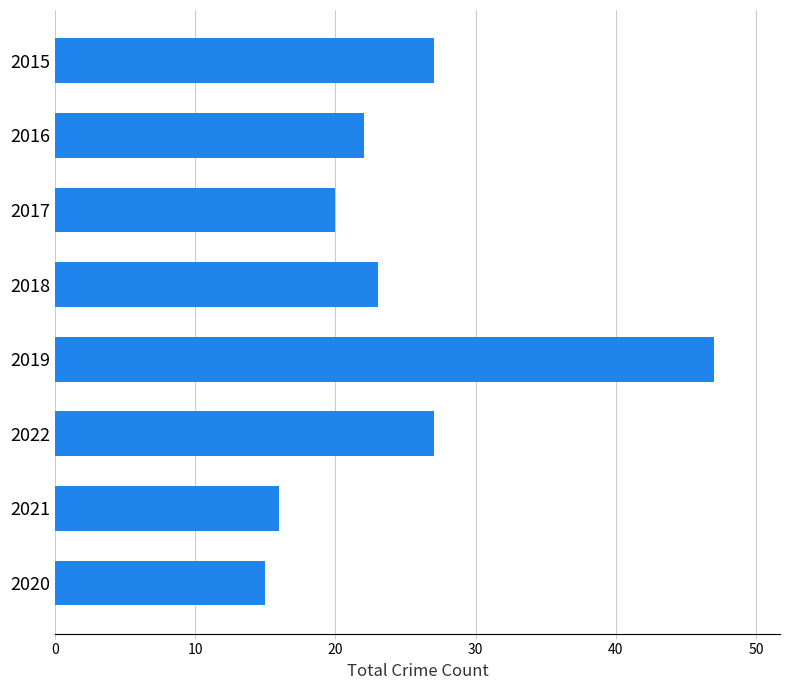

What is the maximum value shown in the chart?

47